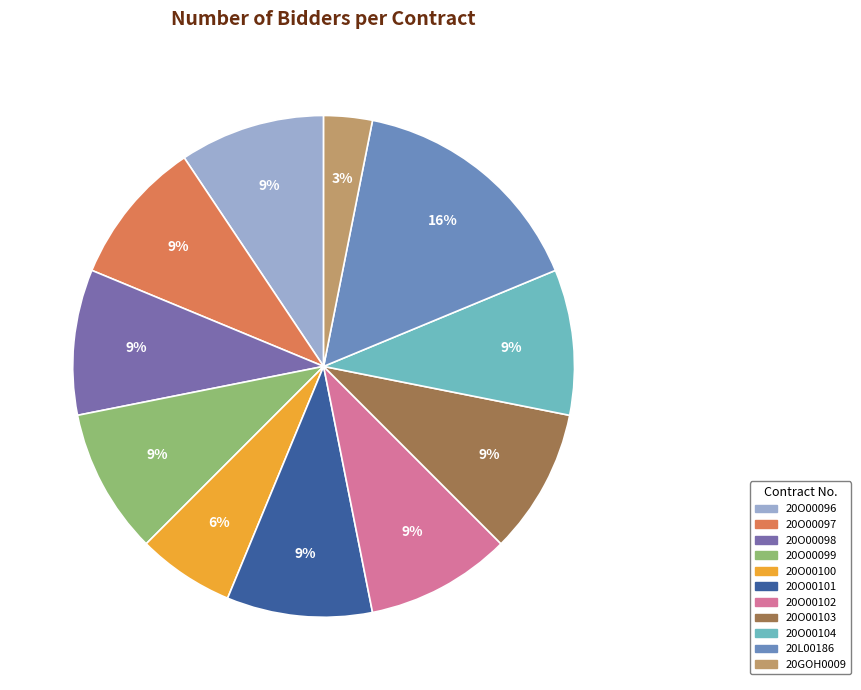

Combined, do 20O00099 and 20O00096 account for over 50%?

No